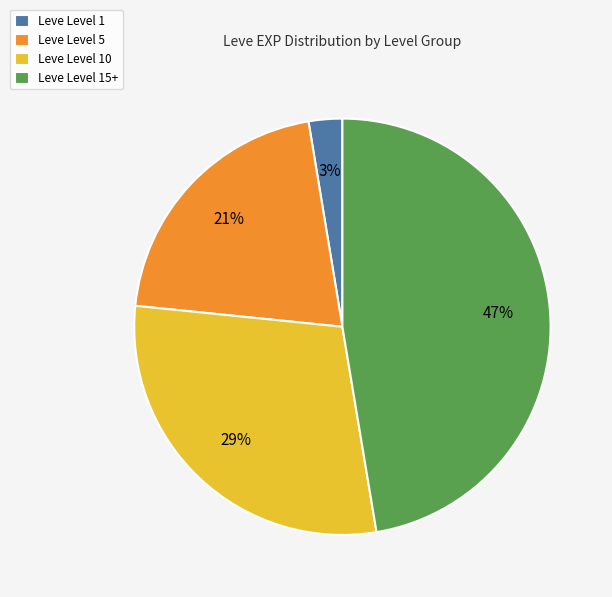

True or false: Leve Level 15+ accounts for 47% of the total.

True